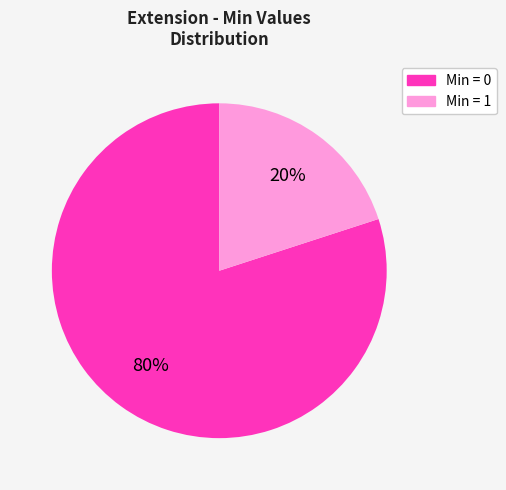

Count the number of slices in the pie.

2